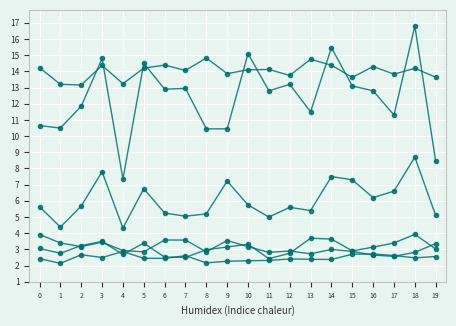

Reading left to right, list all the values displayed in this chart.

col_2: 0=2.4	1=2.1	2=2.7	3=2.5	4=2.9	5=2.5	6=2.5	7=2.6	8=2.2	9=2.3	10=2.3	11=2.3	12=2.4	13=2.4	14=2.4	15=2.7	16=2.7	17=2.6	18=2.5	19=2.6
col_7: 0=3.1	1=2.8	2=3.2	3=3.5	4=2.7	5=3.4	6=2.5	7=2.5	8=3.0	9=3.1	10=3.3	11=2.4	12=2.8	13=3.7	14=3.6	15=2.9	16=3.1	17=3.4	18=3.9	19=3.0
col_10: 0=5.6	1=4.4	2=5.7	3=7.8	4=4.3	5=6.8	6=5.2	7=5.0	8=5.2	9=7.2	10=5.8	11=5.0	12=5.6	13=5.4	14=7.5	15=7.3	16=6.2	17=6.6	18=8.7	19=5.1
col_1: 0=14.2	1=13.2	2=13.2	3=14.4	4=13.2	5=14.2	6=14.4	7=14.1	8=14.8	9=13.9	10=14.1	11=14.1	12=13.8	13=14.8	14=14.4	15=13.6	16=14.3	17=13.8	18=14.2	19=13.6
col_12: 0=3.9	1=3.4	2=3.2	3=3.5	4=2.9	5=2.9	6=3.6	7=3.6	8=2.9	9=3.5	10=3.2	11=2.8	12=2.9	13=2.7	14=3.0	15=2.9	16=2.6	17=2.6	18=2.8	19=3.4
col_13: 0=10.7	1=10.5	2=11.8	3=14.8	4=7.3	5=14.5	6=12.9	7=12.9	8=10.4	9=10.4	10=15.1	11=12.8	12=13.2	13=11.5	14=15.5	15=13.1	16=12.8	17=11.3	18=16.8	19=8.4